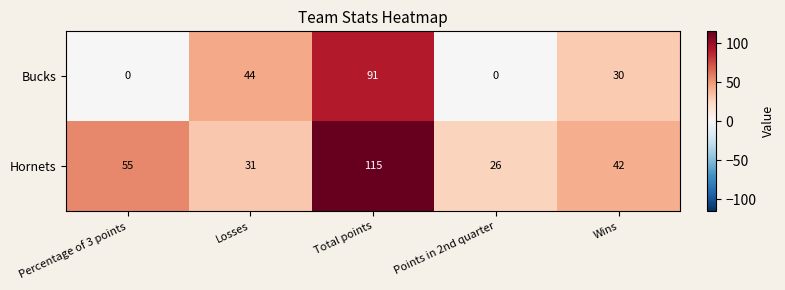

How many Bucks values are between 0 and 44?

4